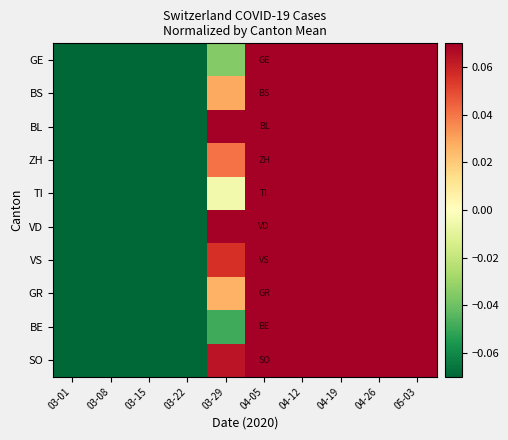

Between 03-22 and 04-19, which series saw the biggest shift?

GE